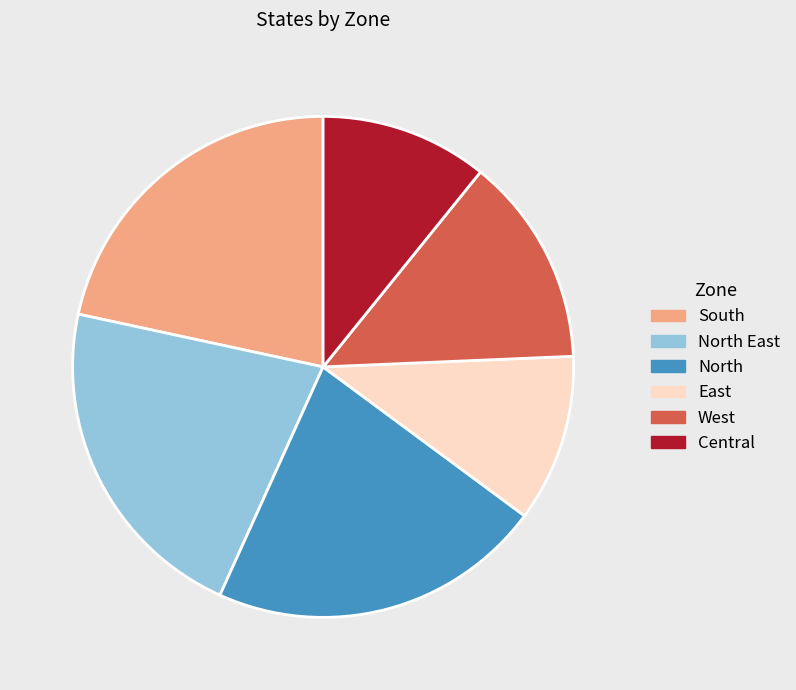

Is there a majority slice in this chart?

No